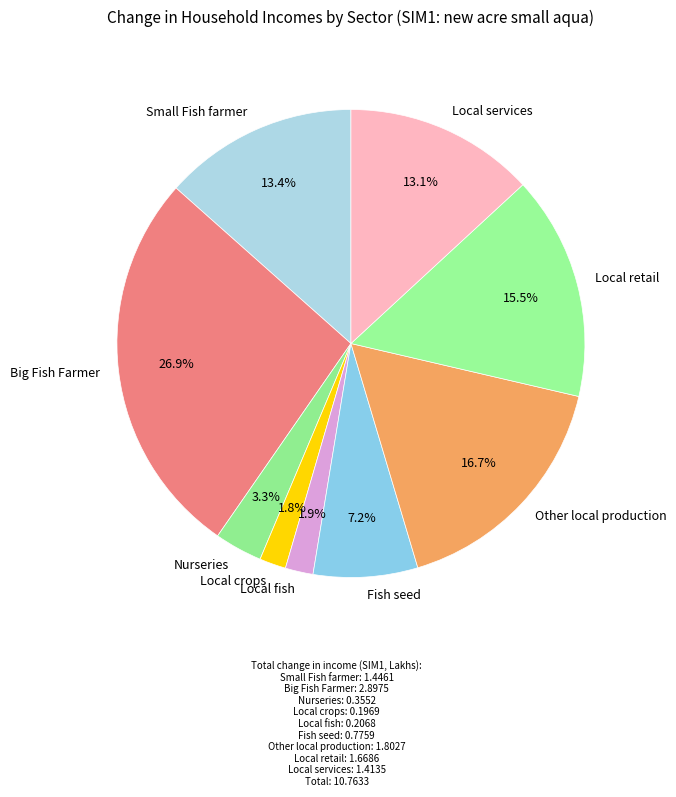

Count the number of slices in the pie.

9